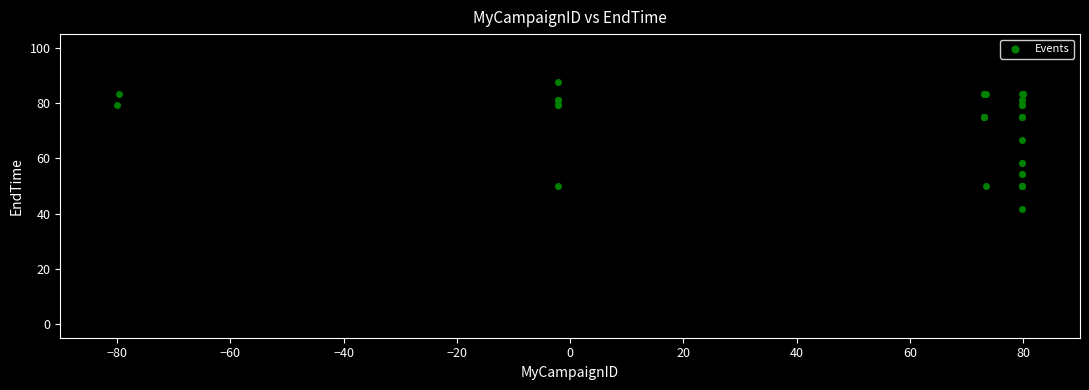

What Y value in the scatter plot is closest to 64?

66.7